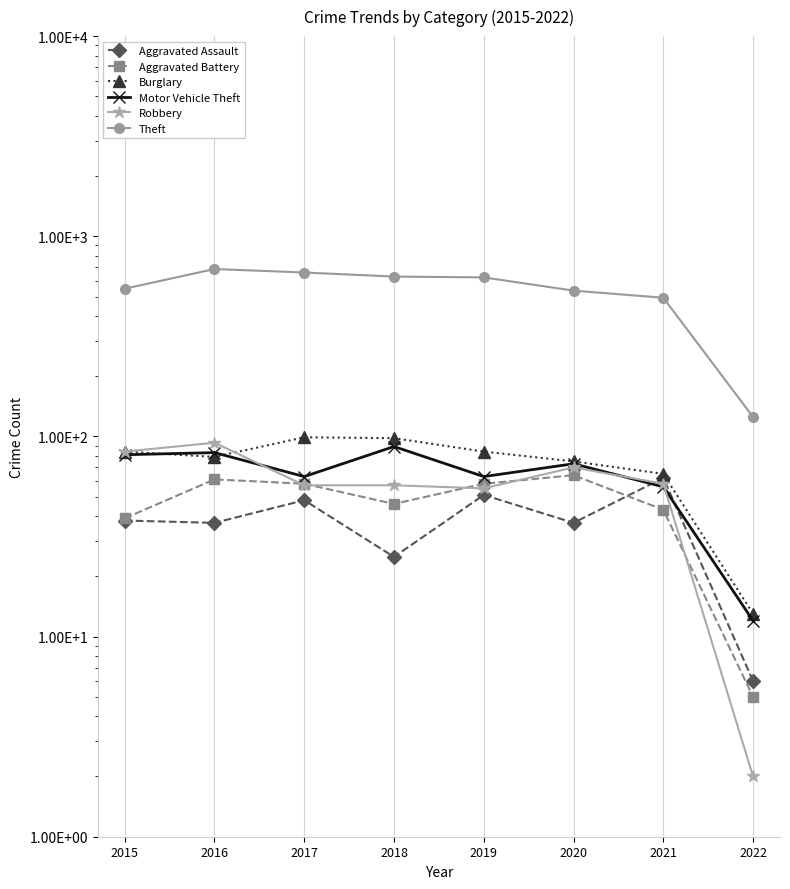

True or false: Motor Vehicle Theft and Aggravated Assault intersect in this chart.

True